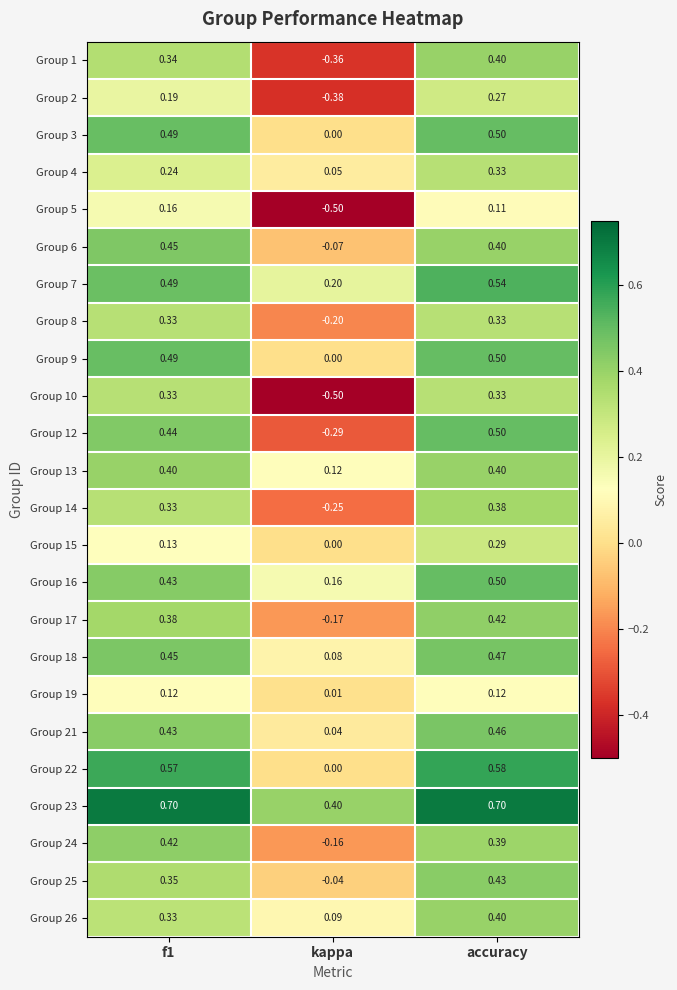

Where is Group 15 nearest to the value 0?

kappa